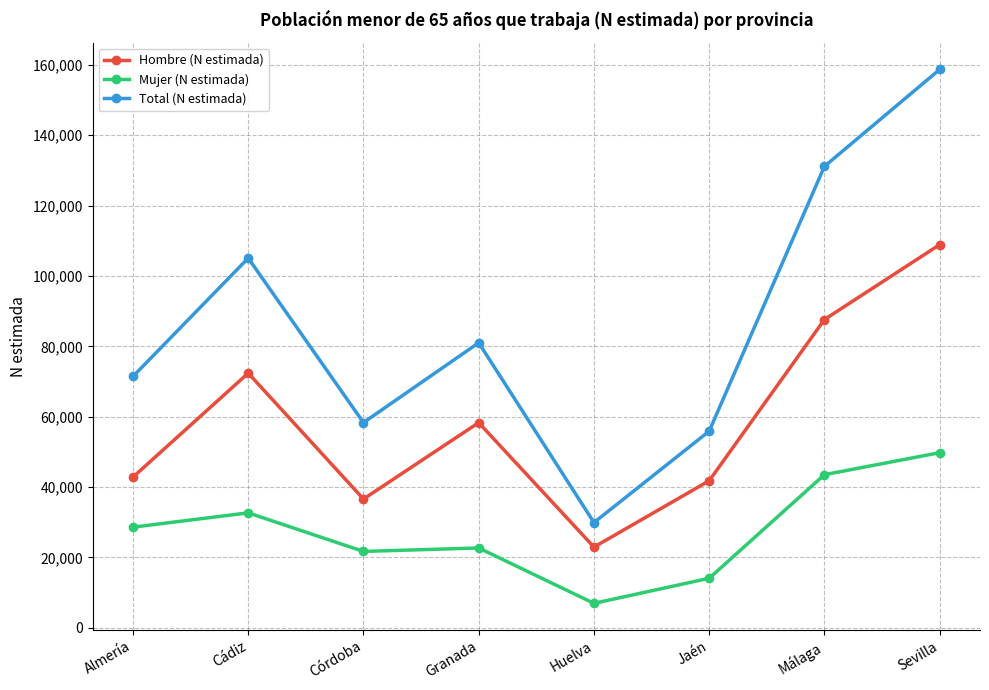

The value of Hombre (N estimada) at Málaga is 87626. True or false?

True